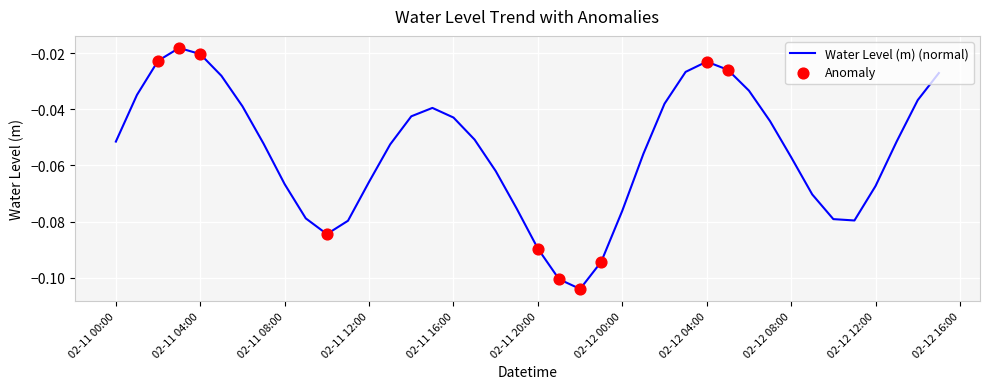

Does the chart have visible grid lines?

Yes